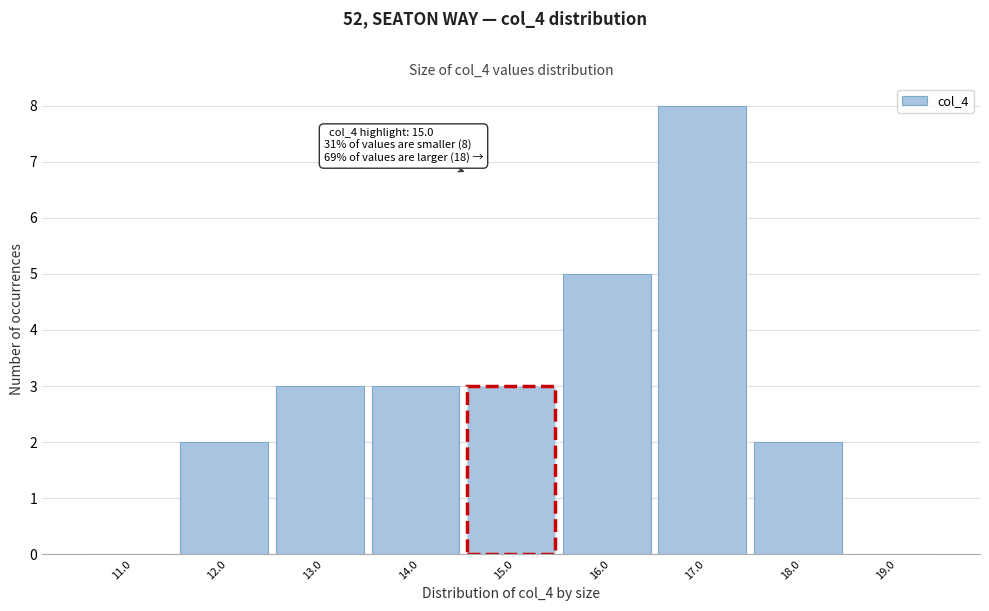

Reading left to right, transcribe all the data shown in this chart.

11.0=0	12.0=2	13.0=3	14.0=3	15.0=3	16.0=5	17.0=8	18.0=2	19.0=0